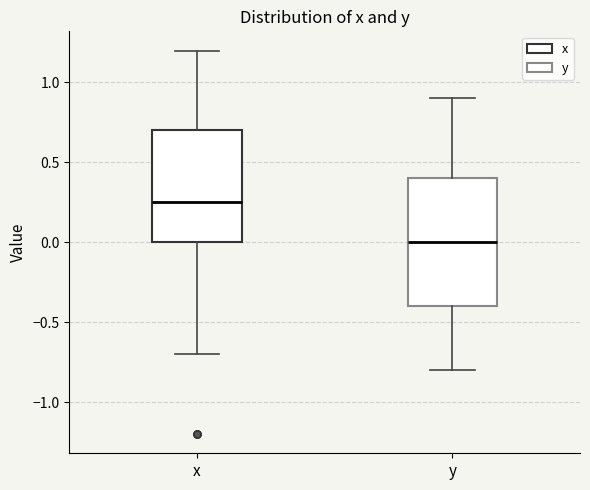

Which box has the highest median line?

x